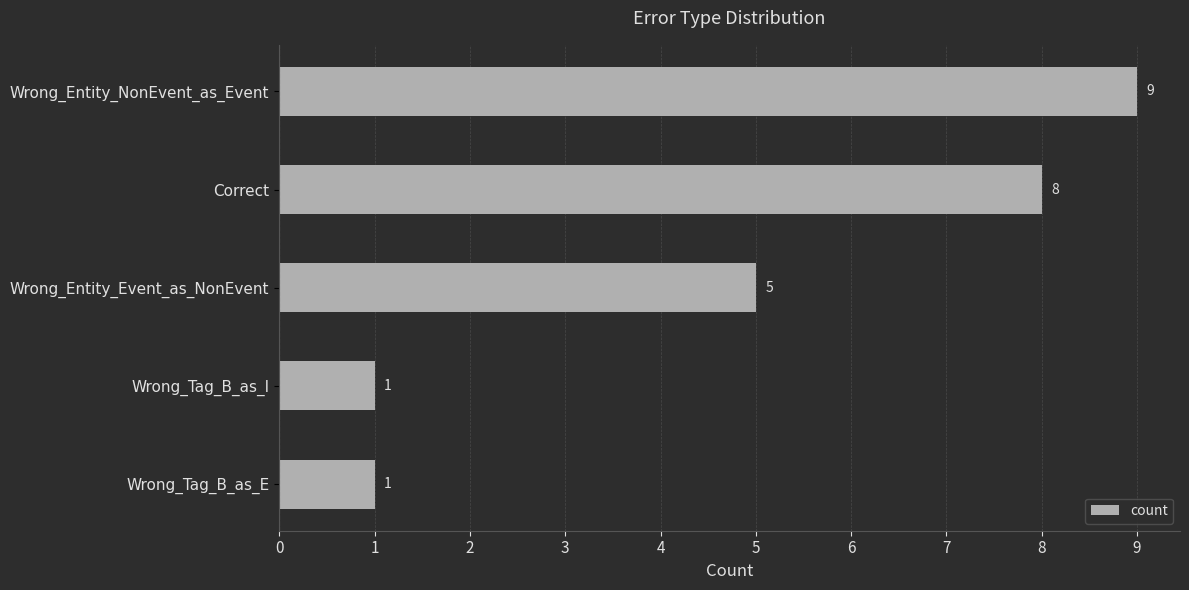

Reading top to bottom, list all the values displayed in this chart.

Wrong_Entity_NonEvent_as_Event=9	Correct=8	Wrong_Entity_Event_as_NonEvent=5	Wrong_Tag_B_as_I=1	Wrong_Tag_B_as_E=1